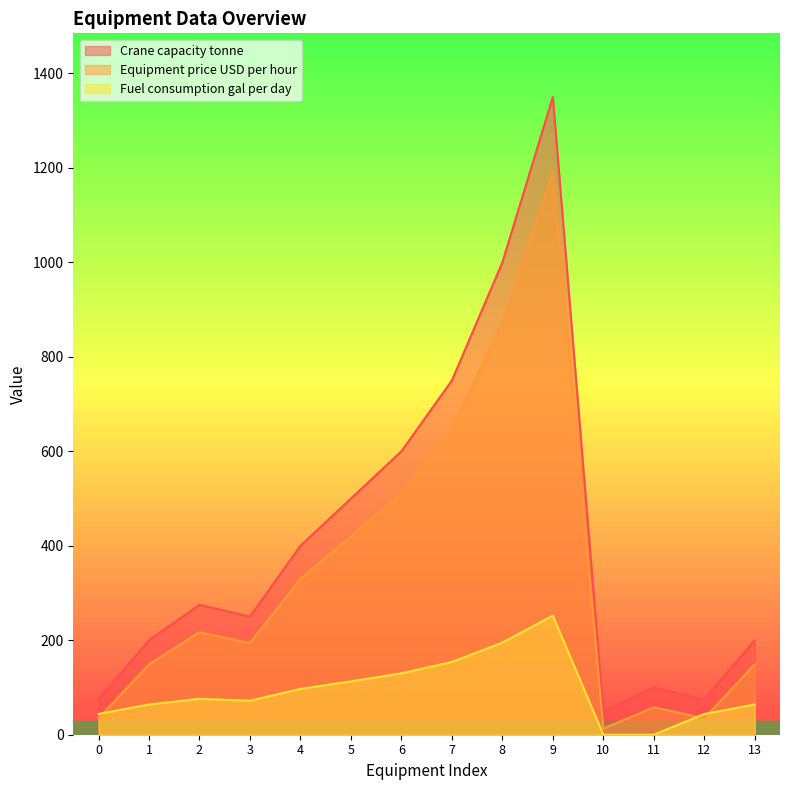

What is the value of the Equipment price USD per hour point at the 8th from the left?

647